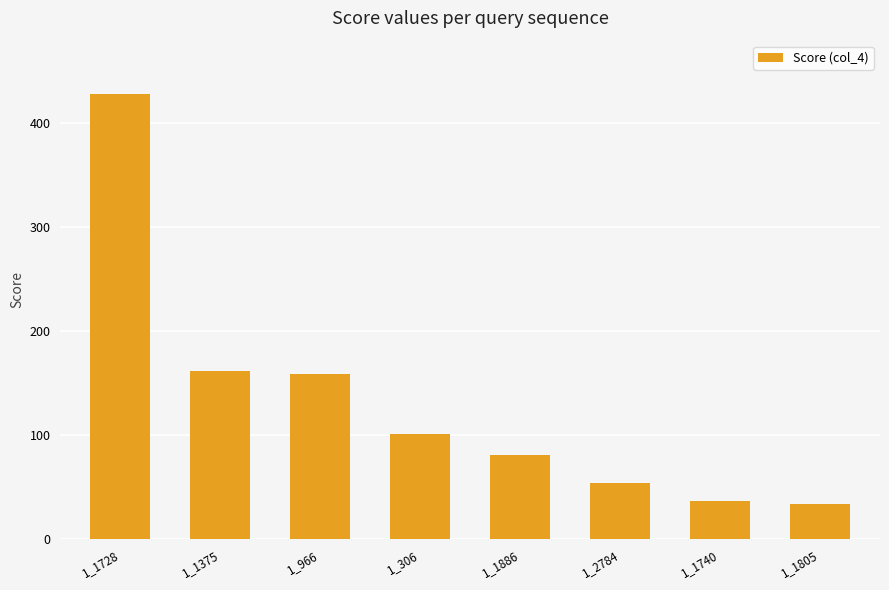

Approximately how many times larger is the value at 1_2784 compared to 1_1805?

1.6